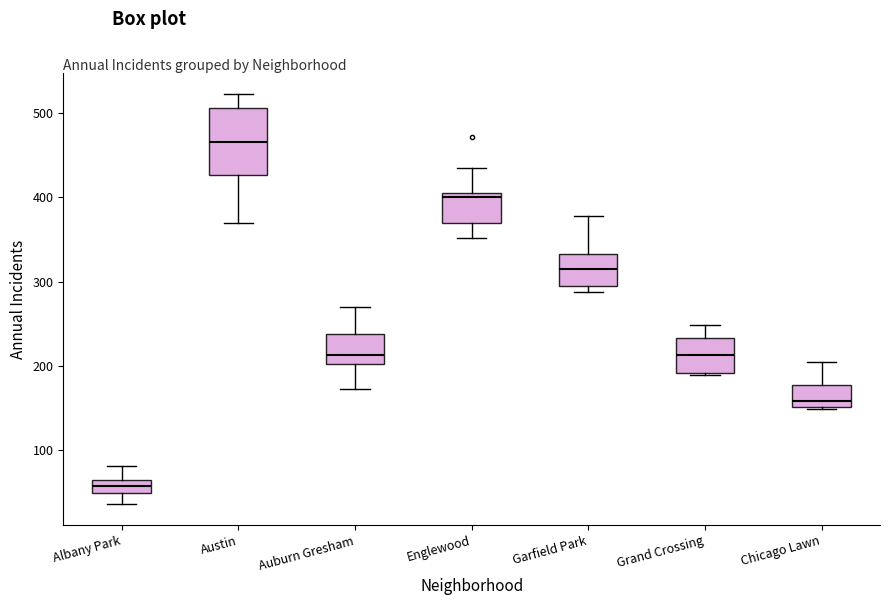

Reading left to right, read every box against the y-axis: the position of its median line, the range the box covers, and the ends of its whiskers. The values are not printed on the chart, so give them approximately, as read against the axis.

Albany Park: median 60 (inside the box), box 50 to 60, whiskers 40 to 80
Austin: median 470, box 430 to 510, whiskers 370 to 520
Auburn Gresham: median 210, box 200 to 240, whiskers 170 to 270
Englewood: median 400 (just below the box's upper edge), box 370 to 400, whiskers 350 to 440
Garfield Park: median 320, box 290 to 330, whiskers 290 (just below the box's lower edge) to 380
Grand Crossing: median 210, box 190 to 230, whiskers 190 to 250
Chicago Lawn: median 160, box 150 to 180, whiskers 150 to 210